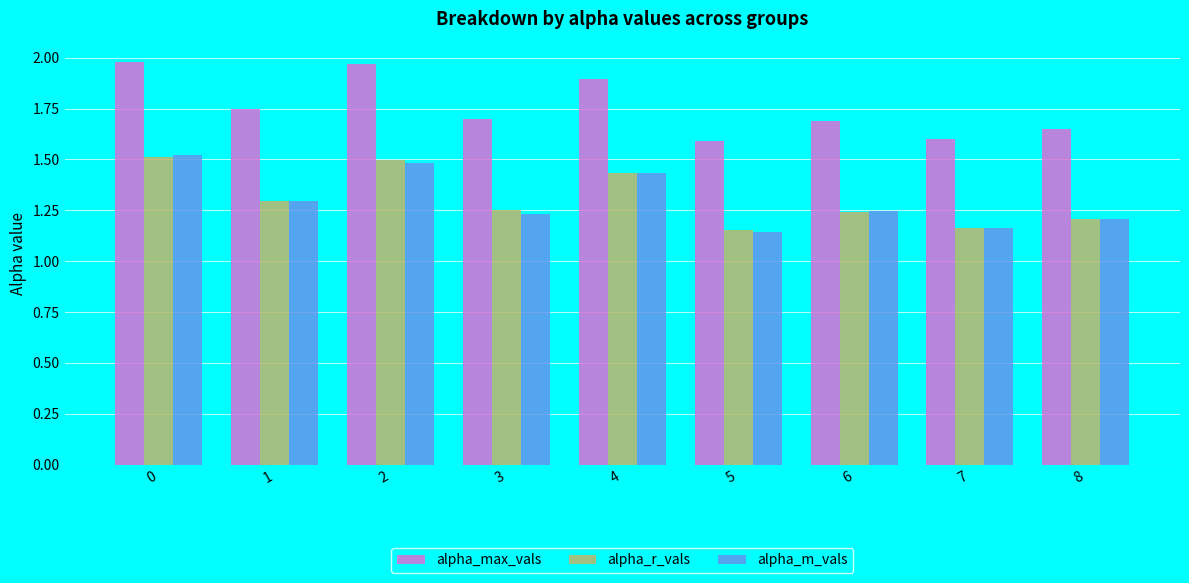

What is the difference between the second highest and minimum values in the alpha_max_vals series?

0.4